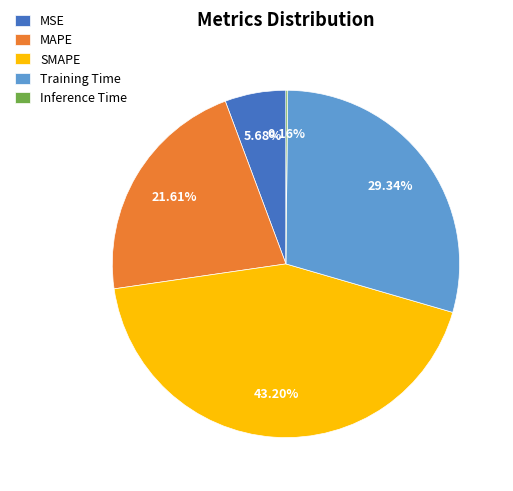

Combined, do MSE and Training Time account for over 50%?

No